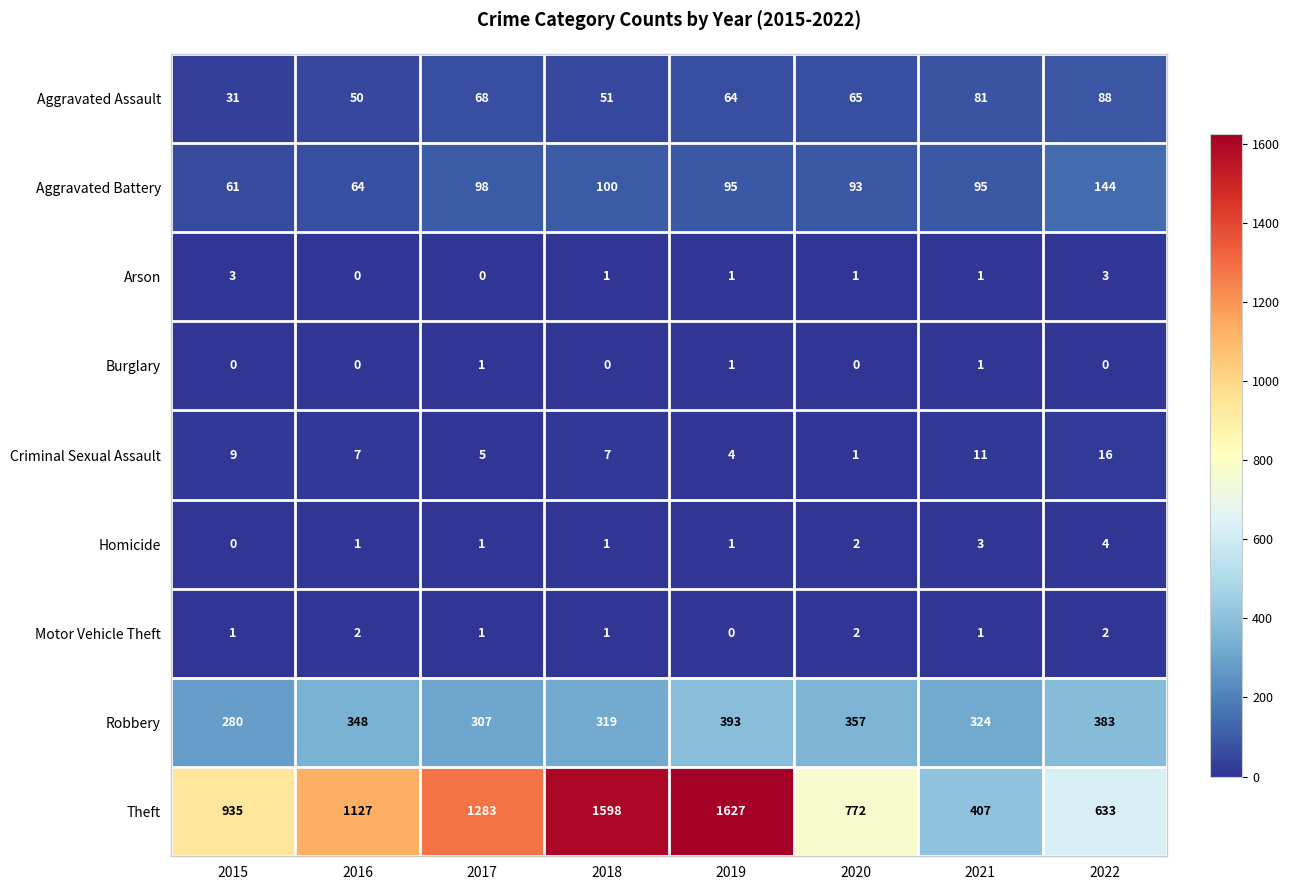

At 2022, list the series in order from smallest to largest.

Burglary, Motor Vehicle Theft, Arson, Homicide, Criminal Sexual Assault, Aggravated Assault, Aggravated Battery, Robbery, Theft